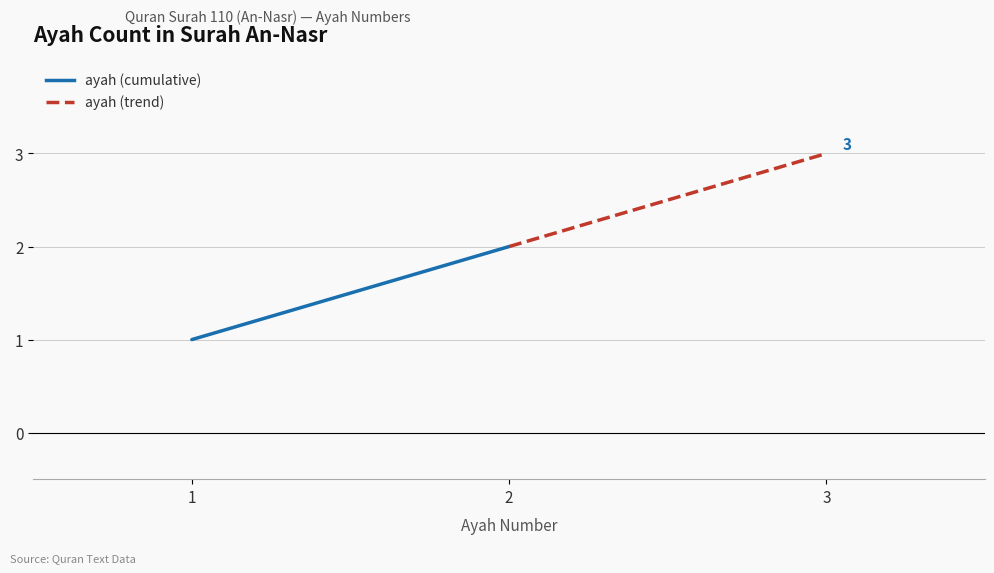

What is the difference between the ayah (cumulative) values at 1 and 2?

1